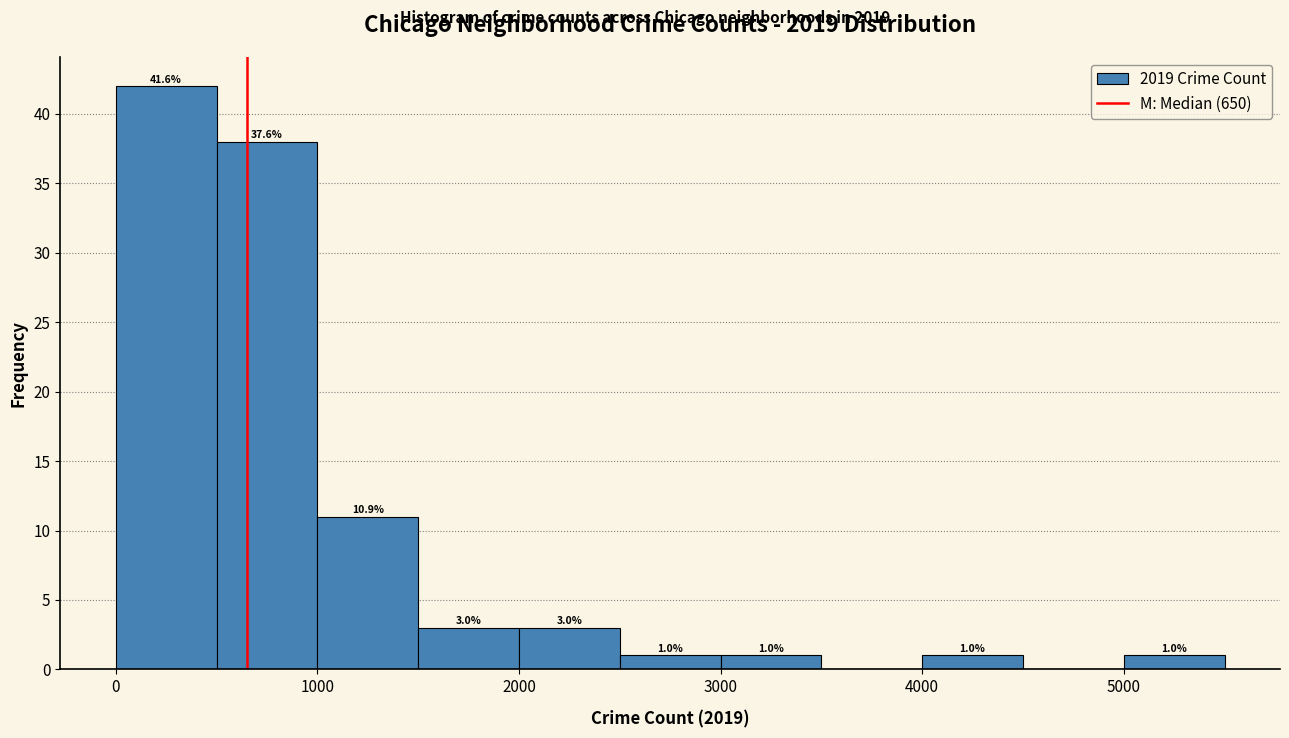

Which range on the x-axis has the tallest bar?

0 to 500